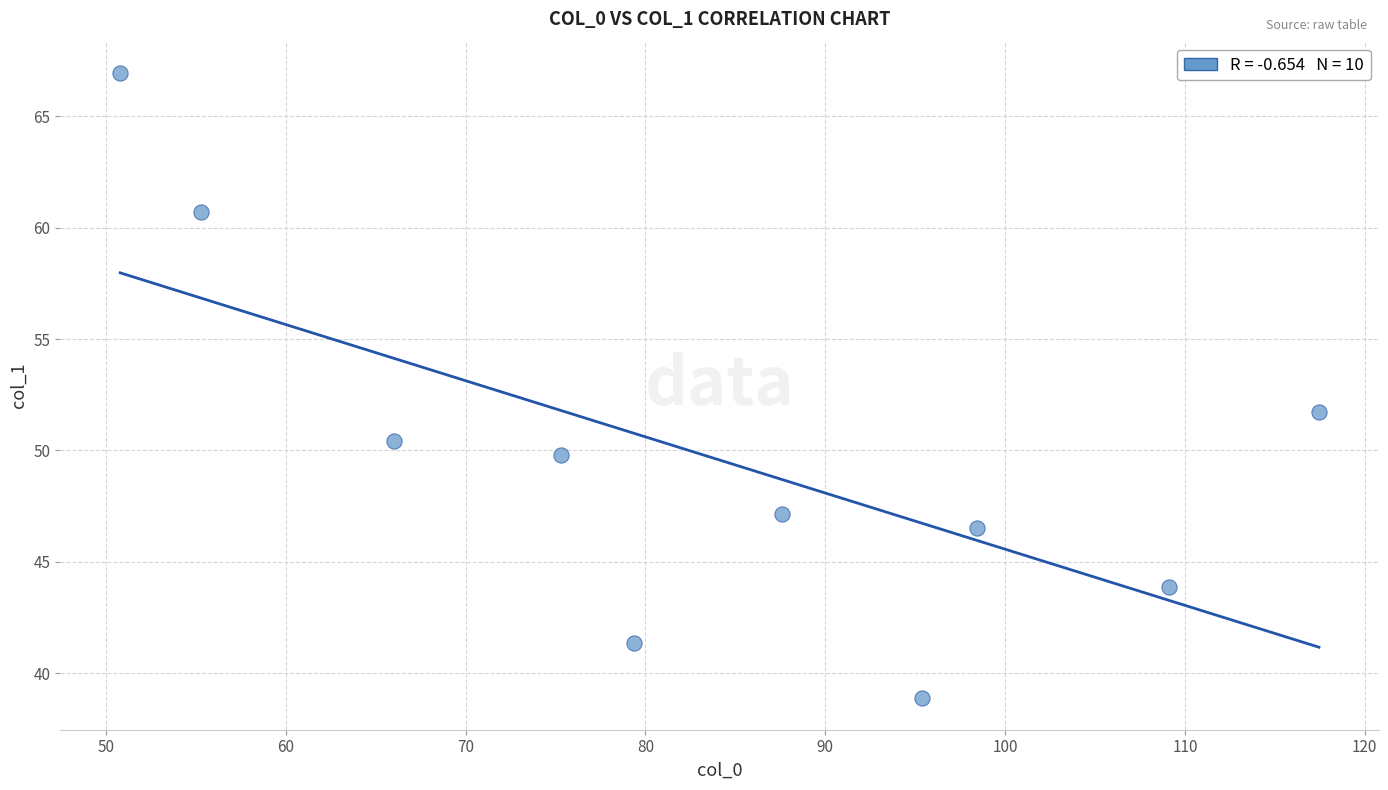

What is the average X value?

83.5